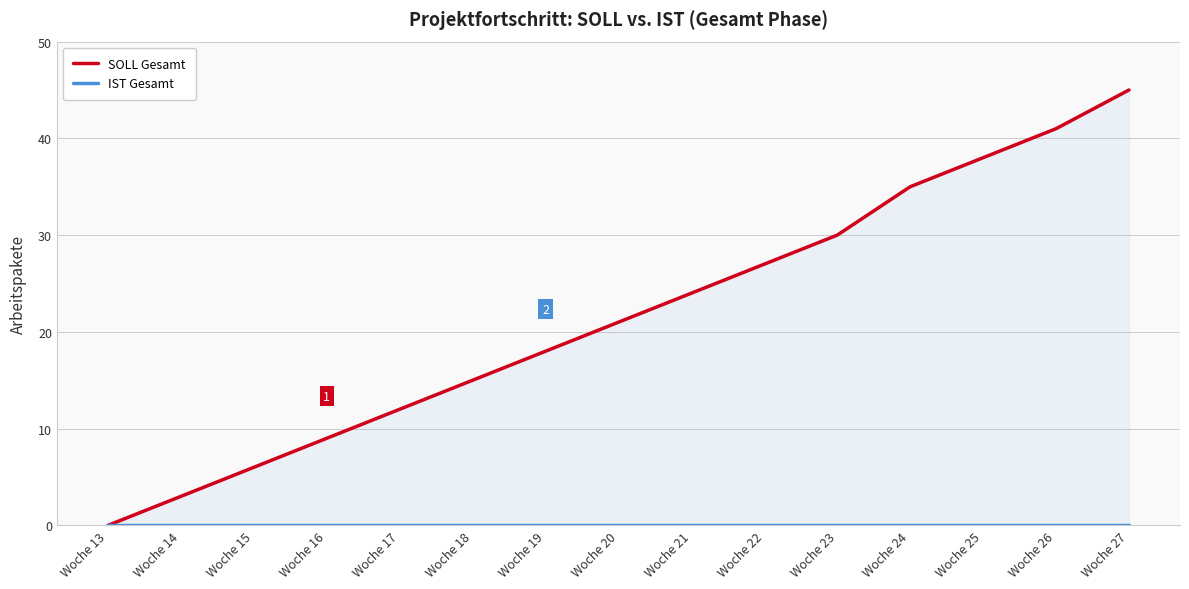

Where does the SOLL Gesamt series first go above 21?

Woche 21